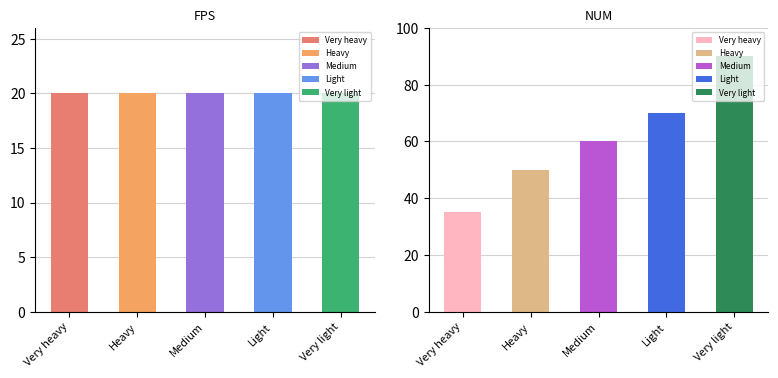

Which series has the largest total across all categories?

NUM